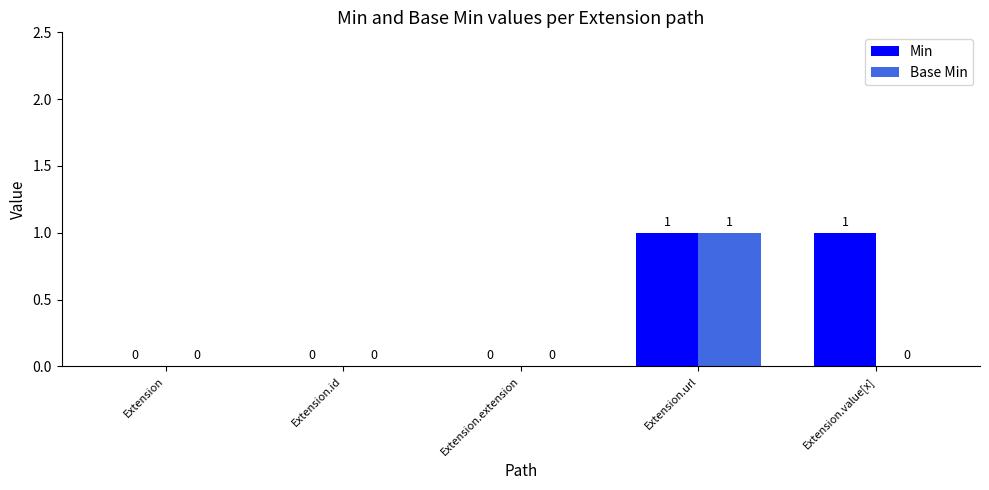

What is the sum of the Base Min values at Extension.id and Extension.url?

1